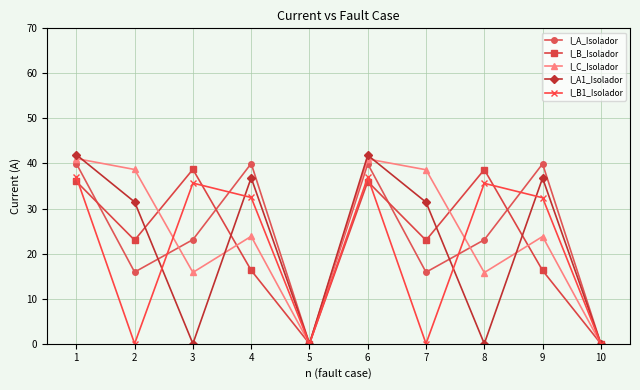

Rank the series at 7 from lowest to highest value.

I_B1_Isolador, I_A_Isolador, I_B_Isolador, I_A1_Isolador, I_C_Isolador